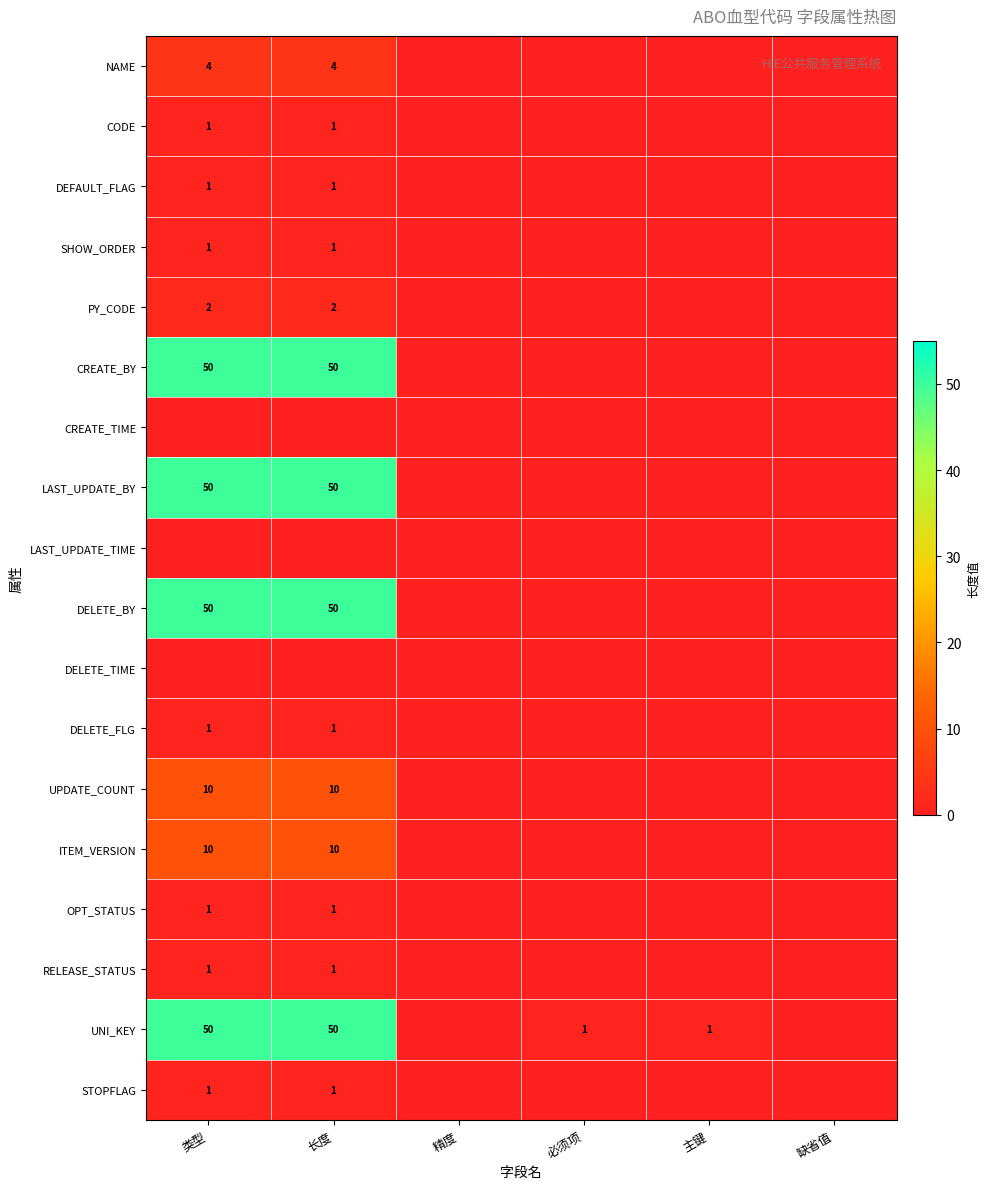

What is the maximum value shown in the chart?

50